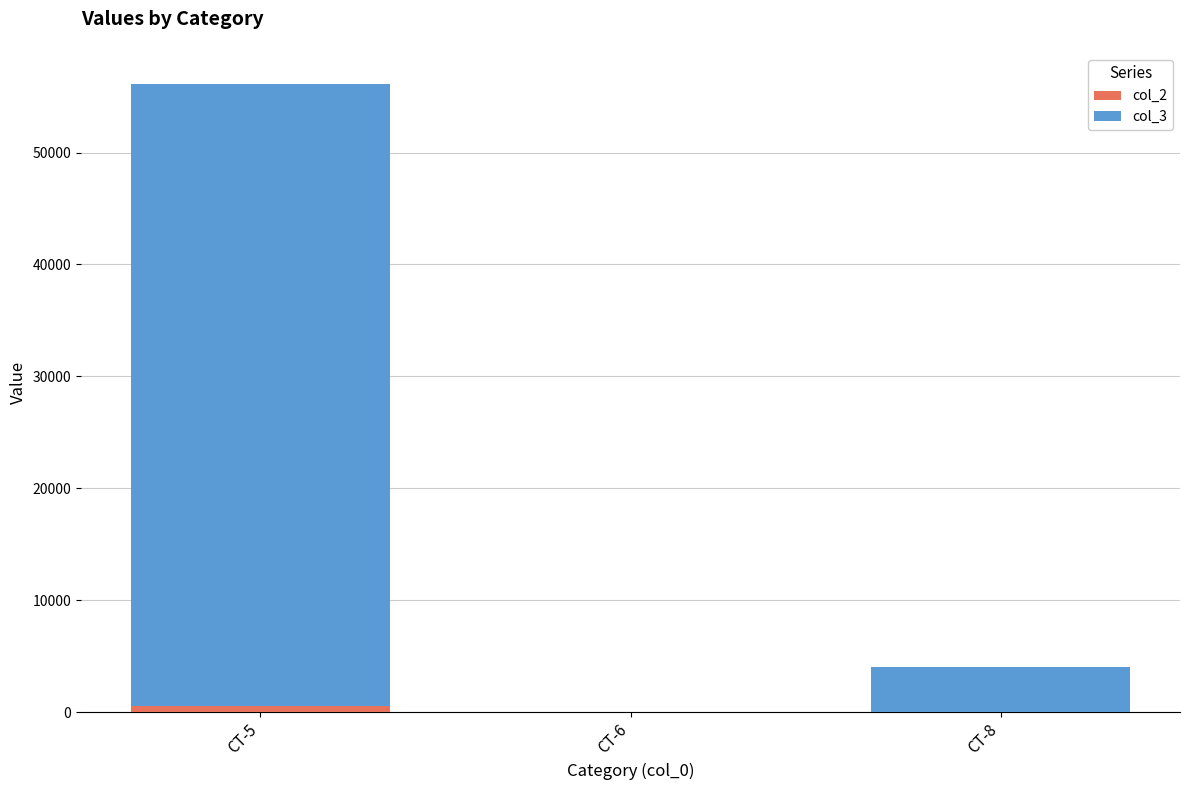

At which category is the sum across all series the highest?

CT-5